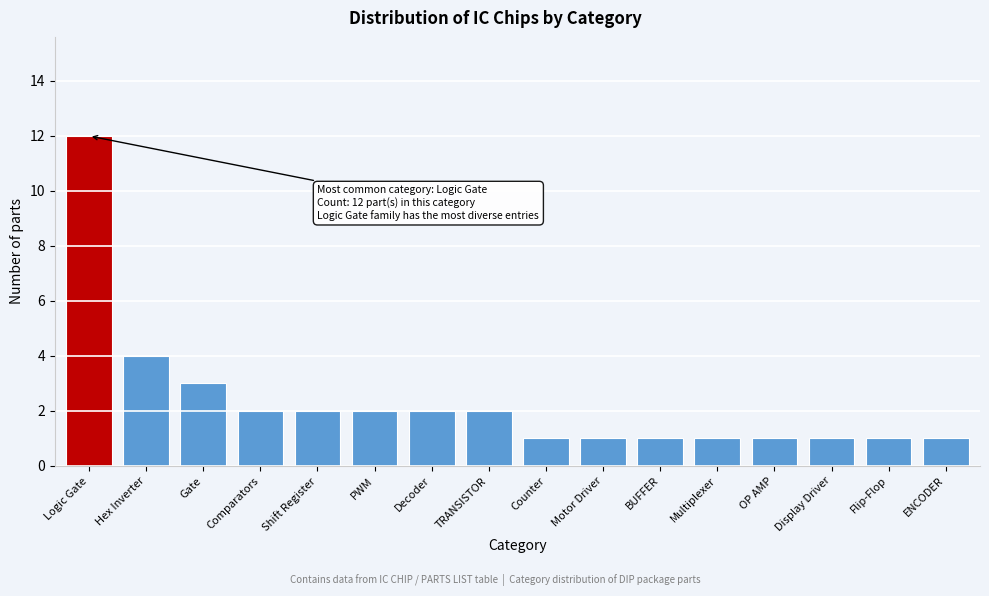

Reading left to right, list all the values displayed in this chart.

Logic Gate=12	Hex Inverter=4	Gate=3	Comparators=2	Shift Register=2	PWM=2	Decoder=2	TRANSISTOR=2	Counter=1	Motor Driver=1	BUFFER=1	Multiplexer=1	OP AMP=1	Display Driver=1	Flip-Flop=1	ENCODER=1